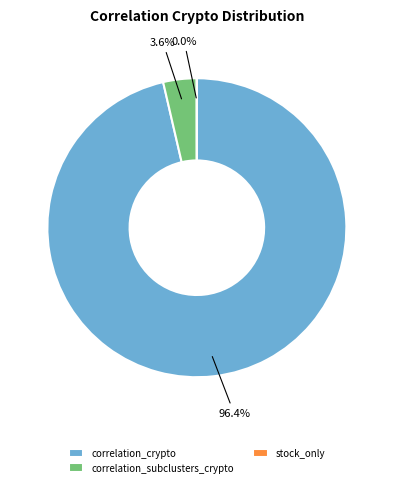

Which slice is the largest?

correlation_crypto